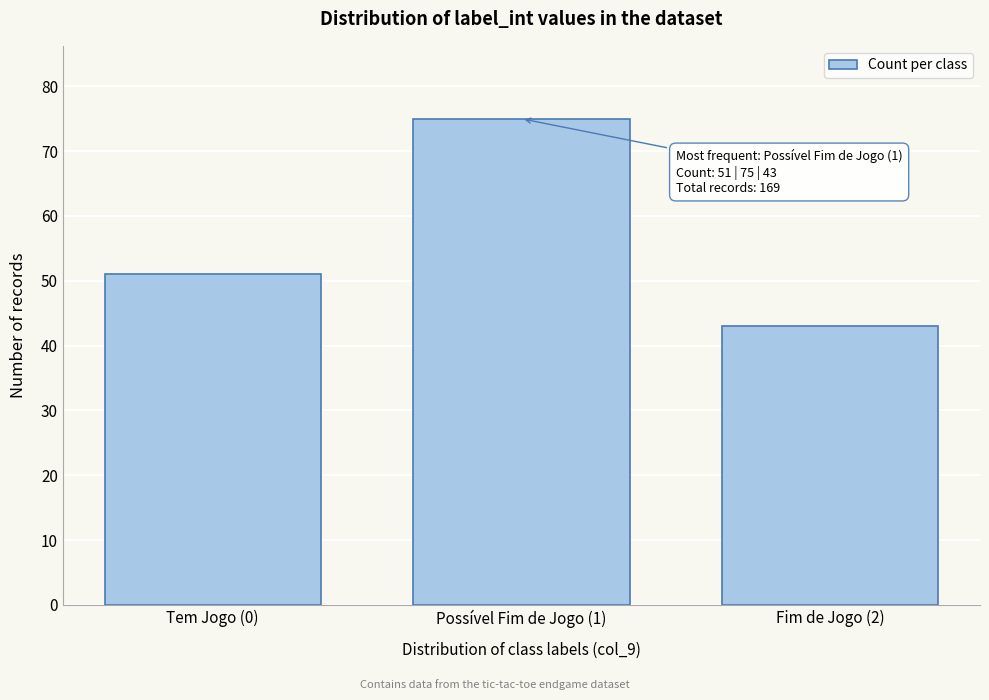

Reading right to left, extract all data points from this chart.

Fim de Jogo (2)=43	Possível Fim de Jogo (1)=75	Tem Jogo (0)=51